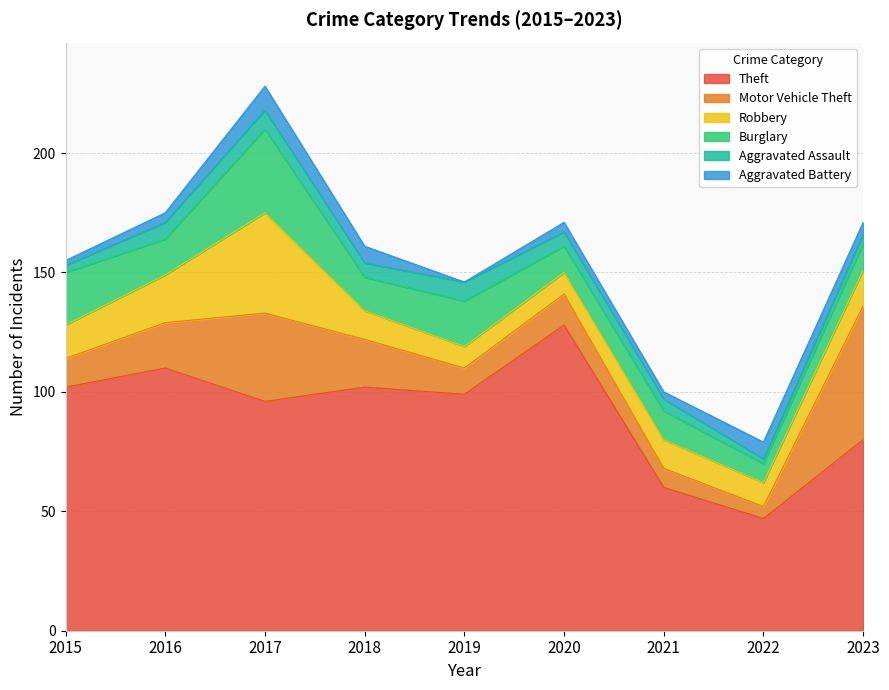

Is the value of Theft at 2023 greater than the value of Burglary at 2018?

Yes